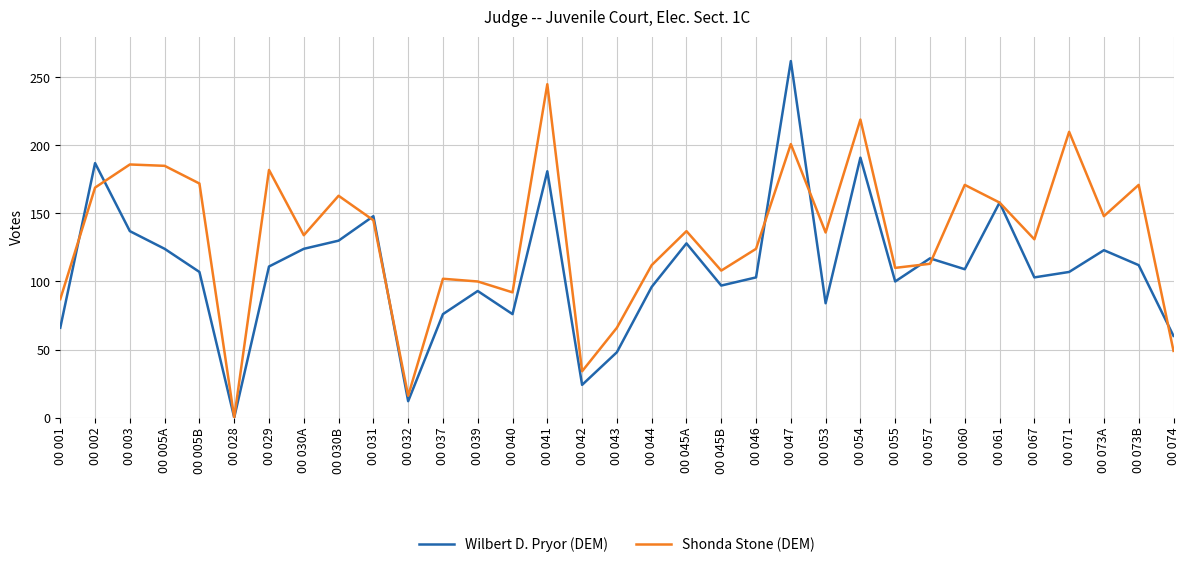

What is the total value across all series at 00 005B?

279